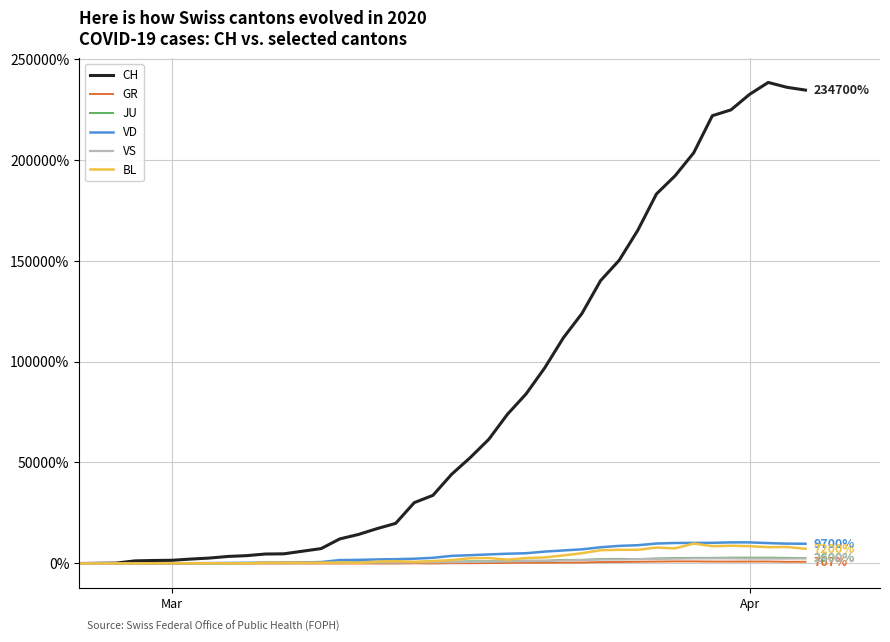

Which series has the largest range (max minus min)?

CH